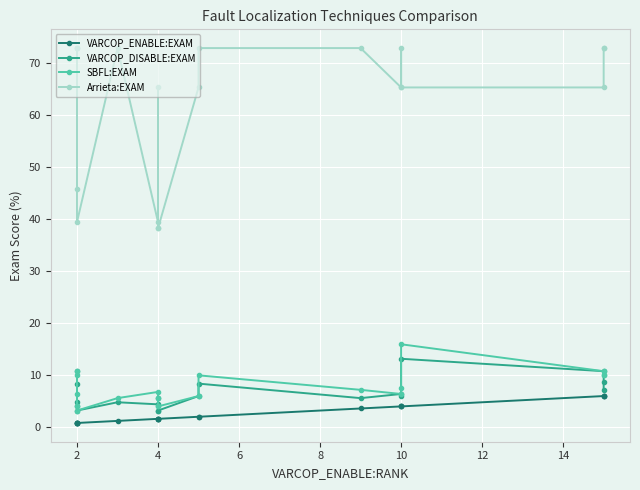

Which series changed the most between 13 and 15?

SBFL:EXAM